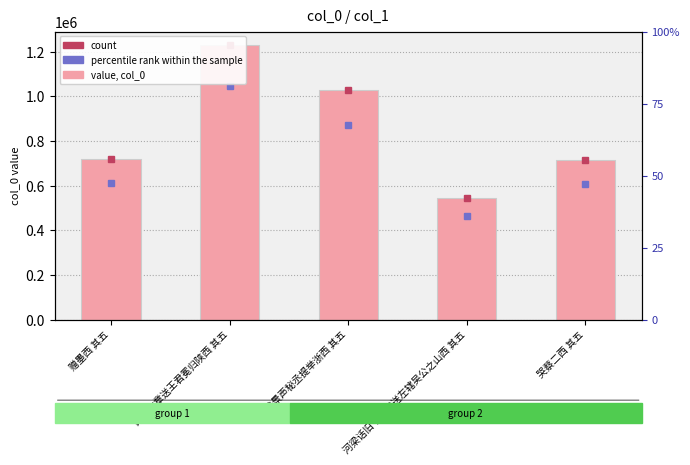

How many data points are less than 717156?

2